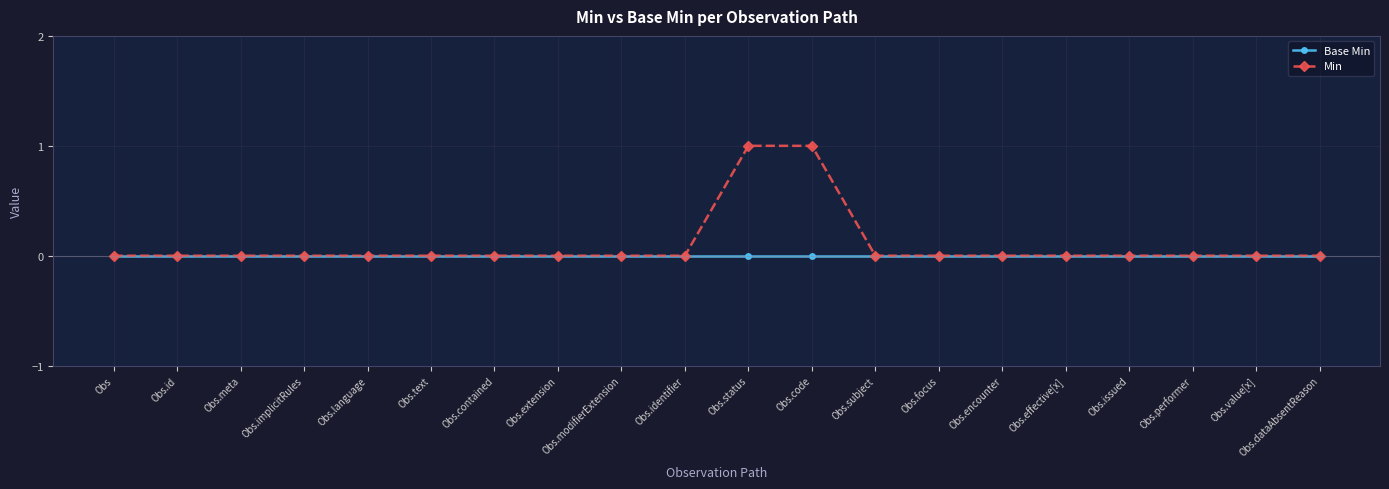

How many Min values are between 0 and 1?

20